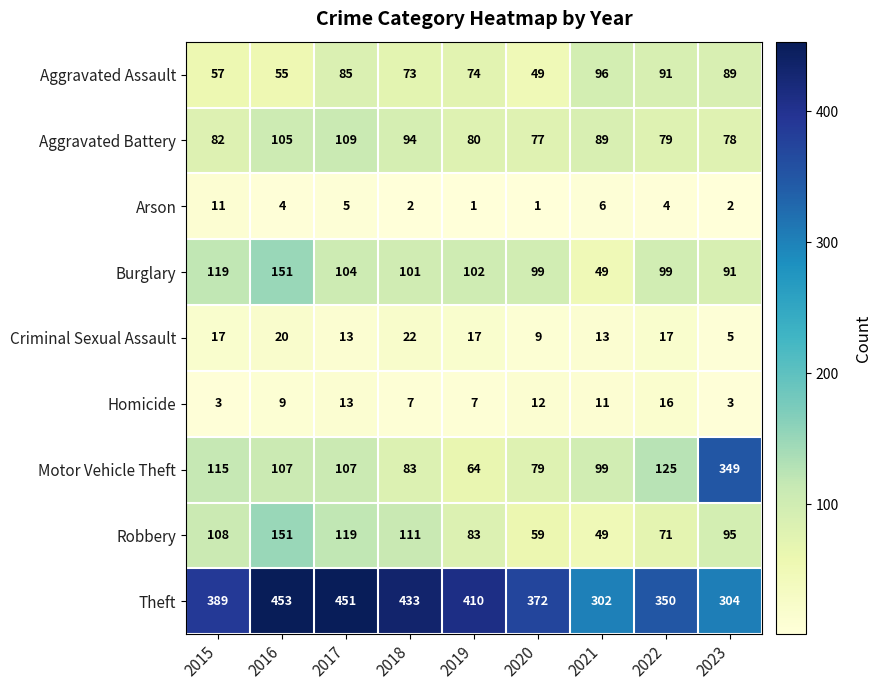

How many distinct data groups are displayed?

9